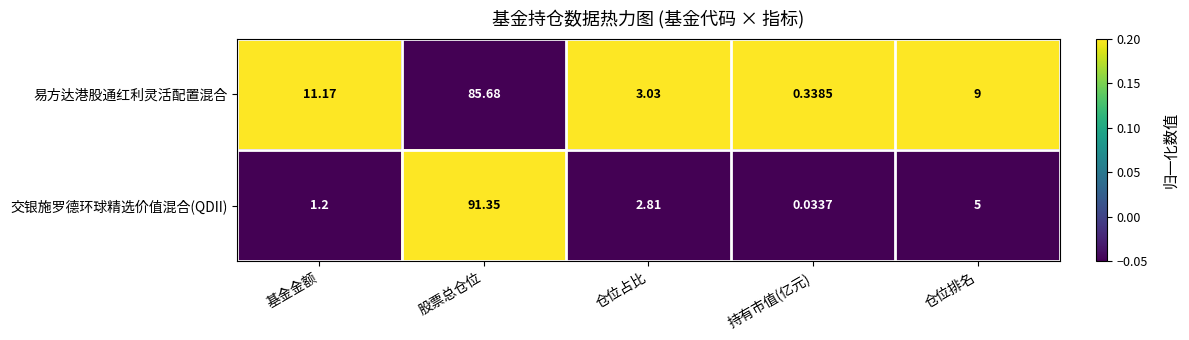

Which series has the widest spread of values?

交银施罗德环球精选价值混合(QDII)